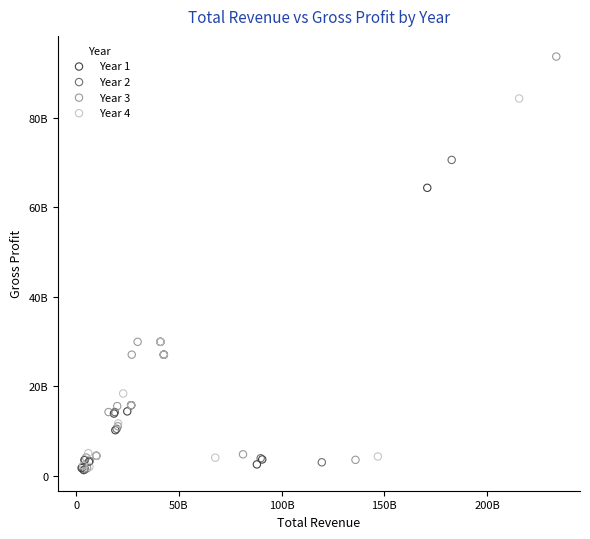

Which series has the widest spread of Y values?

Year 3